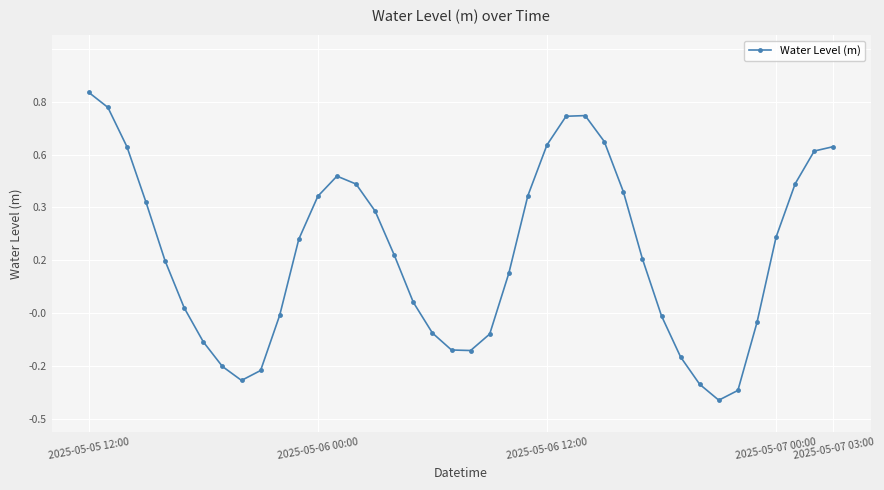

At which category does the data reach its first local valley?

8